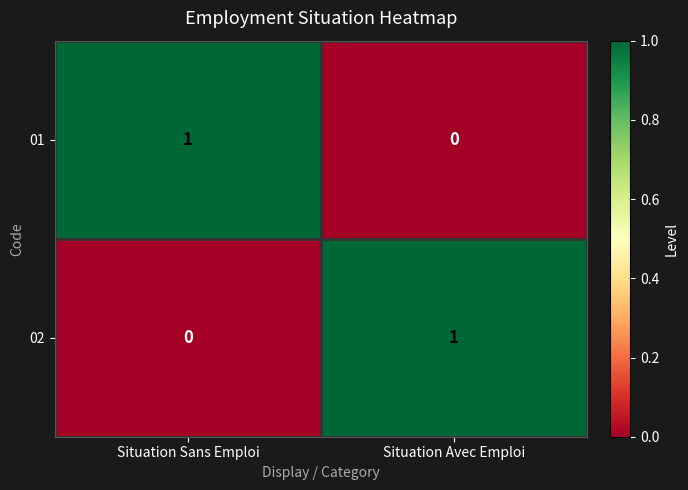

Is the value of 01 at Situation Avec Emploi greater than the value of 02 at Situation Avec Emploi?

No